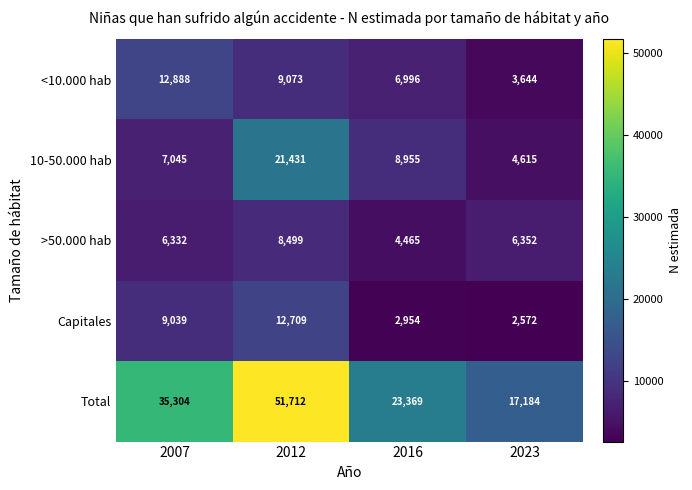

Rank the series by their maximum value, from lowest to highest.

>50.000 hab, Capitales, <10.000 hab, 10-50.000 hab, Total